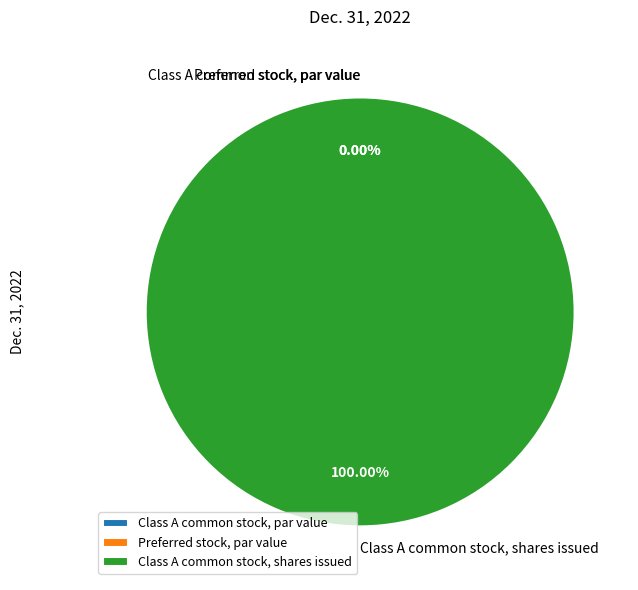

The Class A common stock, par value slice represents 0% of the pie. True or false?

True